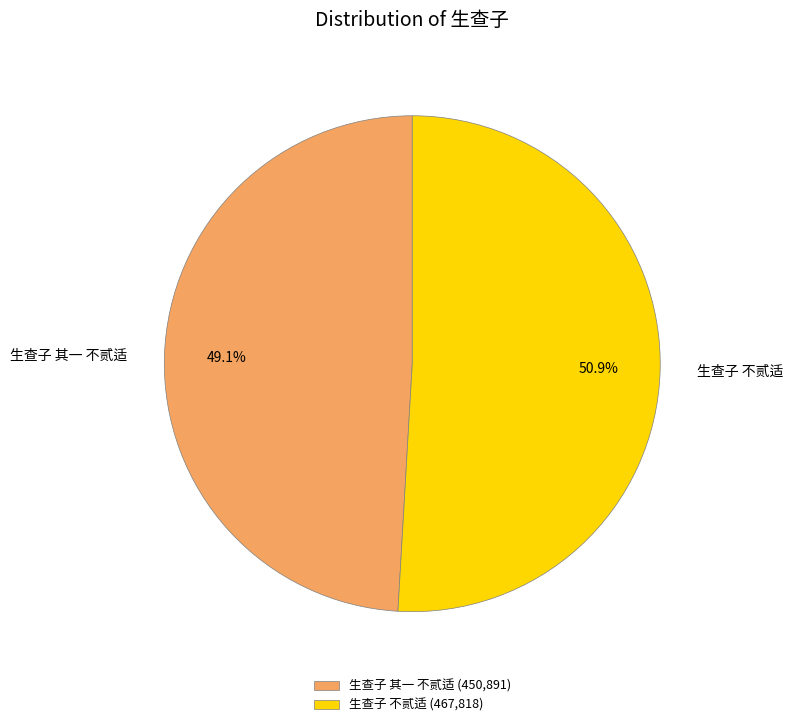

Do 生查子 其一 不贰适 and 生查子 不贰适 together represent more than half of the pie?

Yes